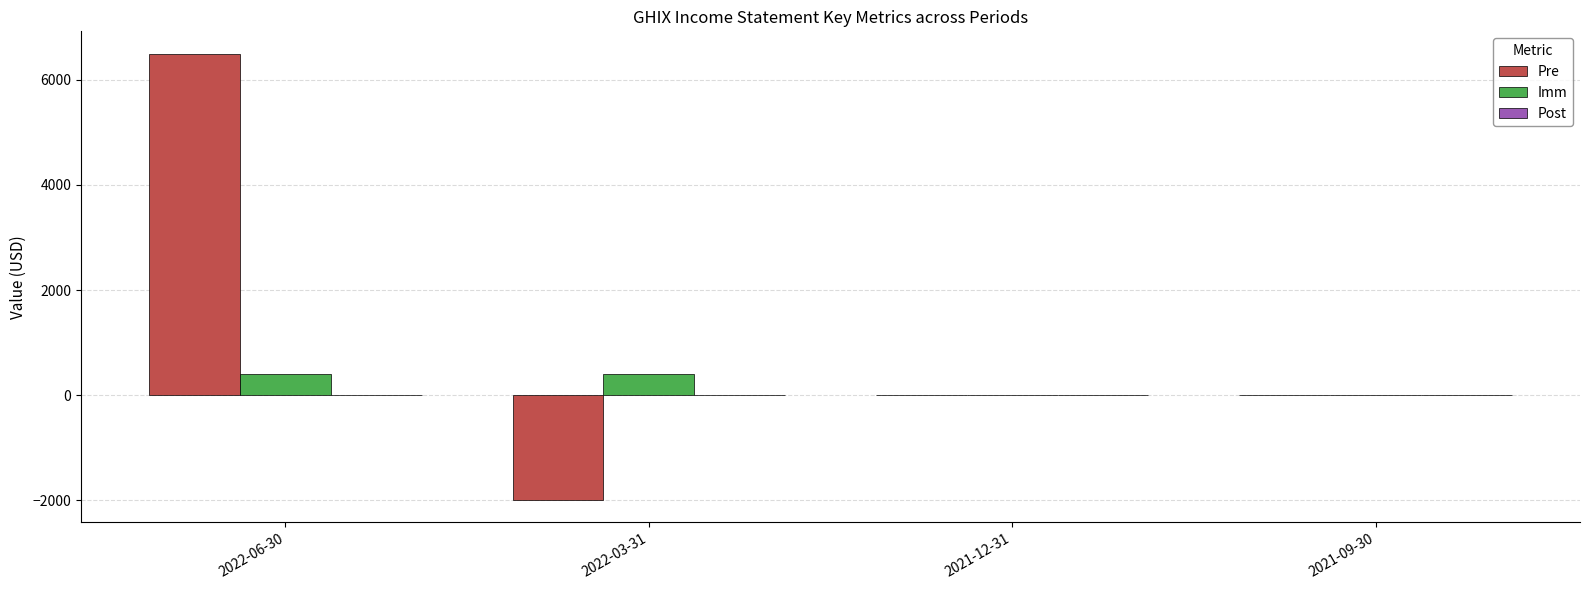

What is the sum of all Imm values?

800